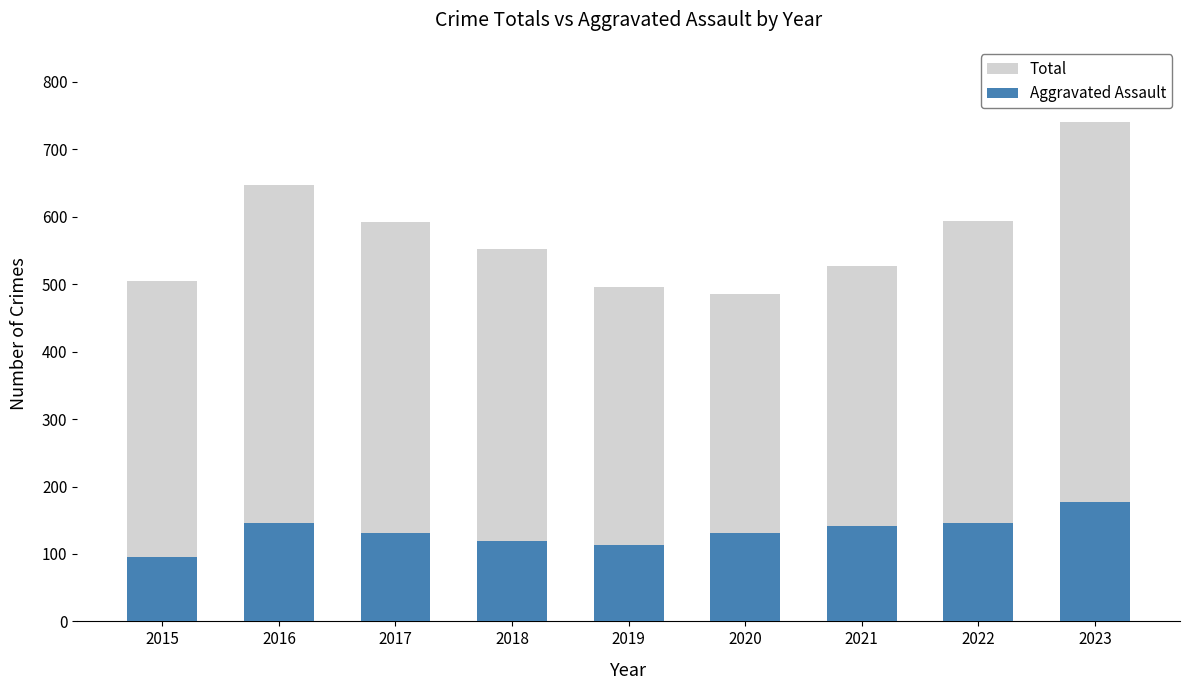

True or false: Total has a value of 496 at 2019.

True